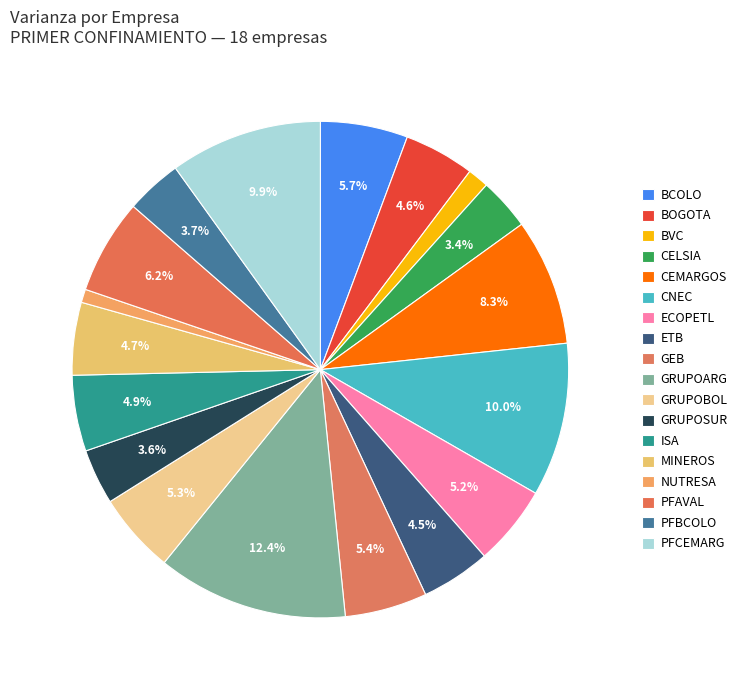

Combined, what portion of the pie is PFAVAL and GRUPOARG?

18.6%